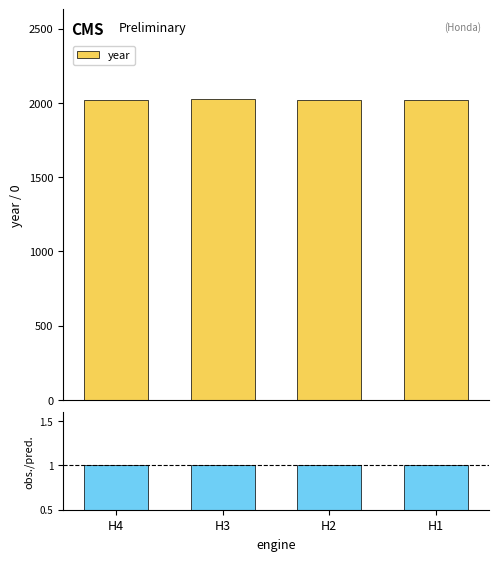

Is it true that obs./pred. equals 0.3 at H2?

False